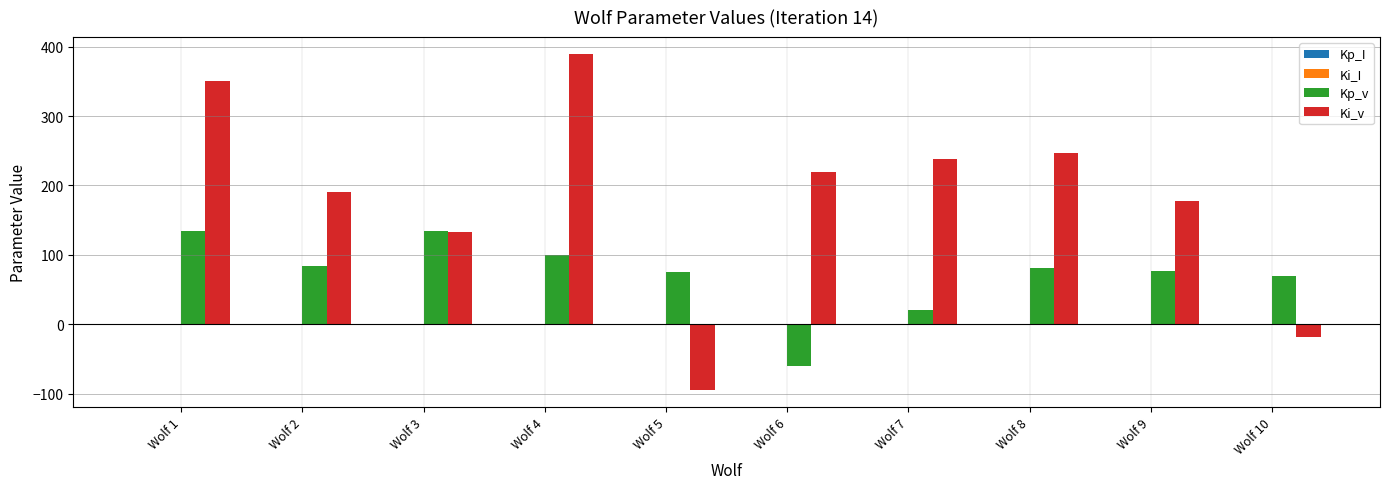

Where is Kp_v nearest to the value 37?

Wolf 7